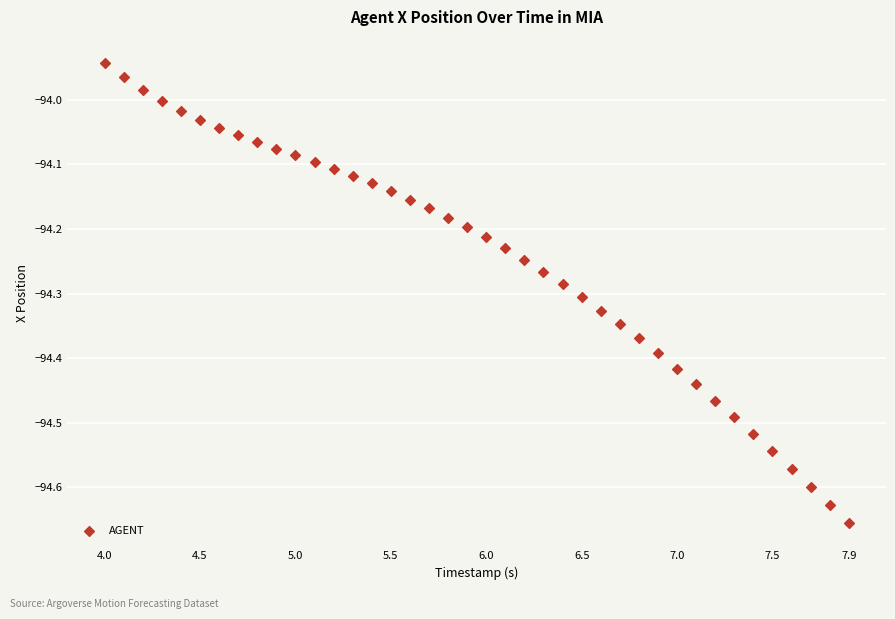

What is the range of X values (max minus min)?

3.9